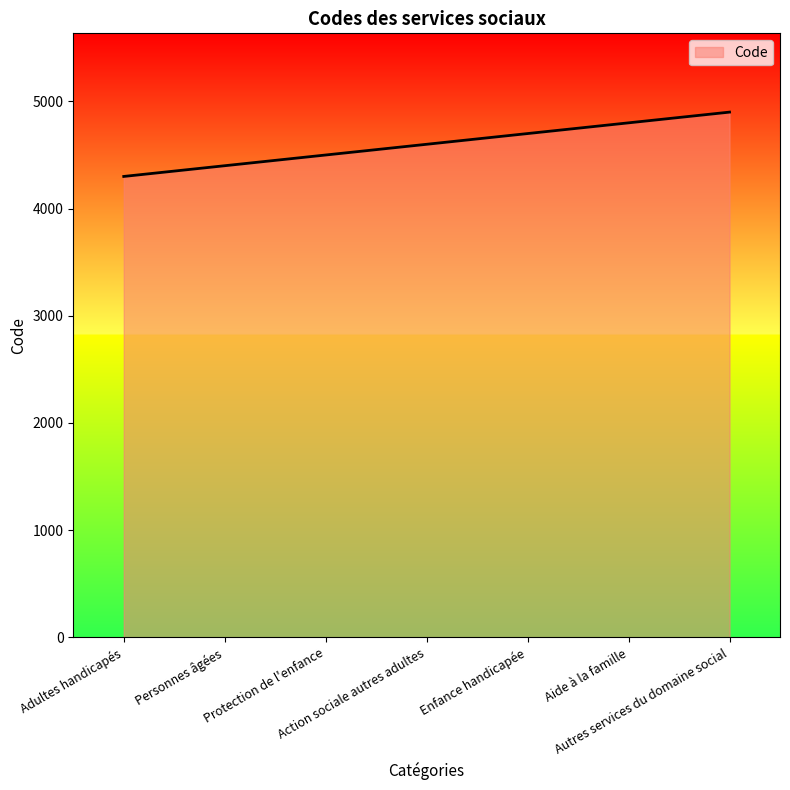

What is the difference between the maximum and minimum values?

600